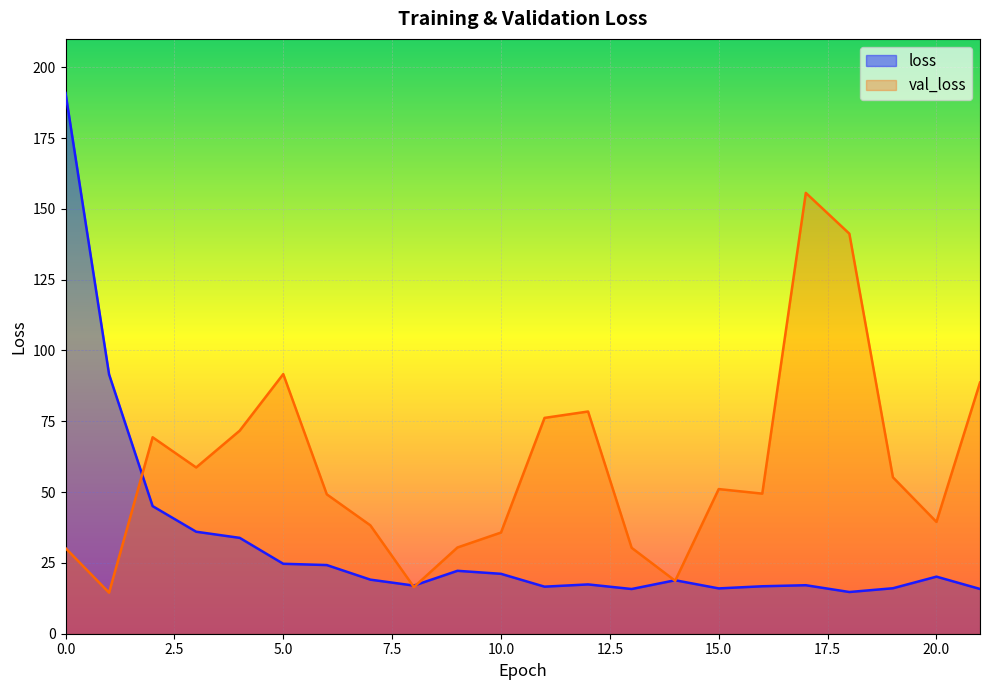

What value does the loss series have at 13?

15.8